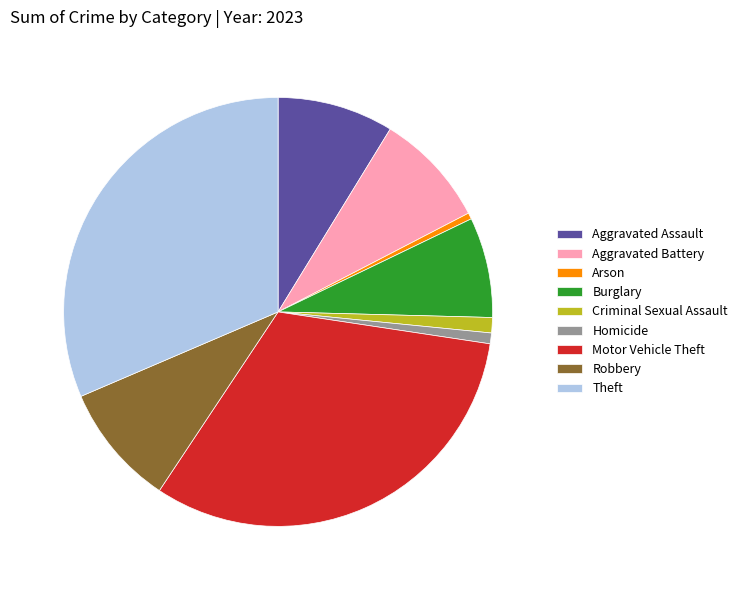

Does Theft represent more than half of the total?

No